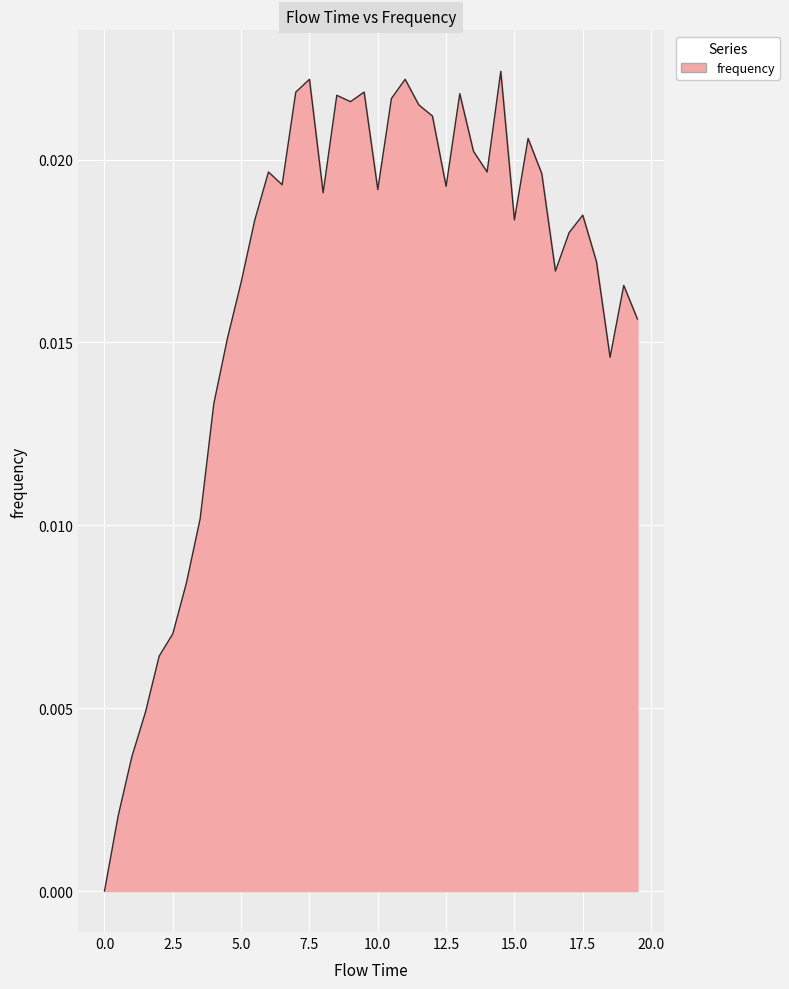

Does the chart display data point markers on the line(s)?

No